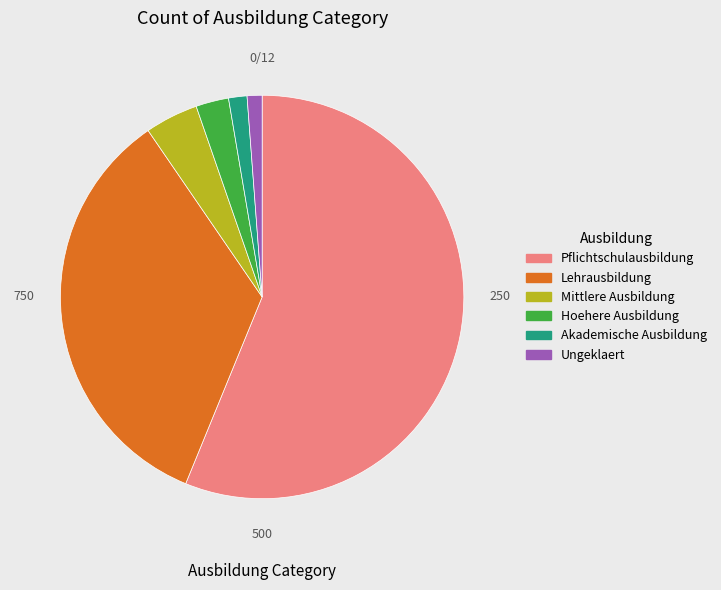

What is the largest slice in the pie chart?

Pflichtschulausbildung